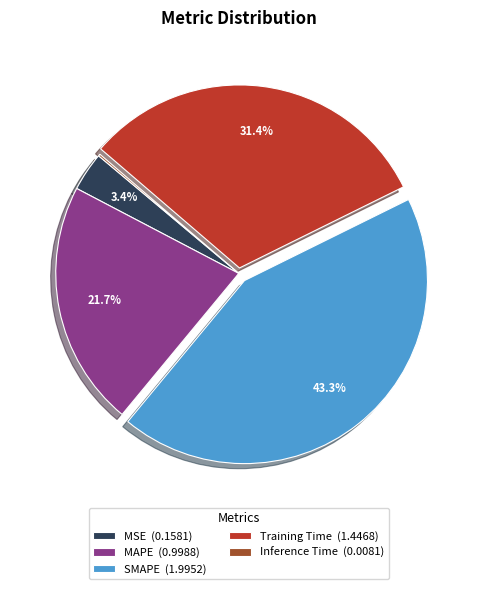

Between SMAPE (1.9952) and Training Time (1.4468), which is larger?

SMAPE (1.9952)